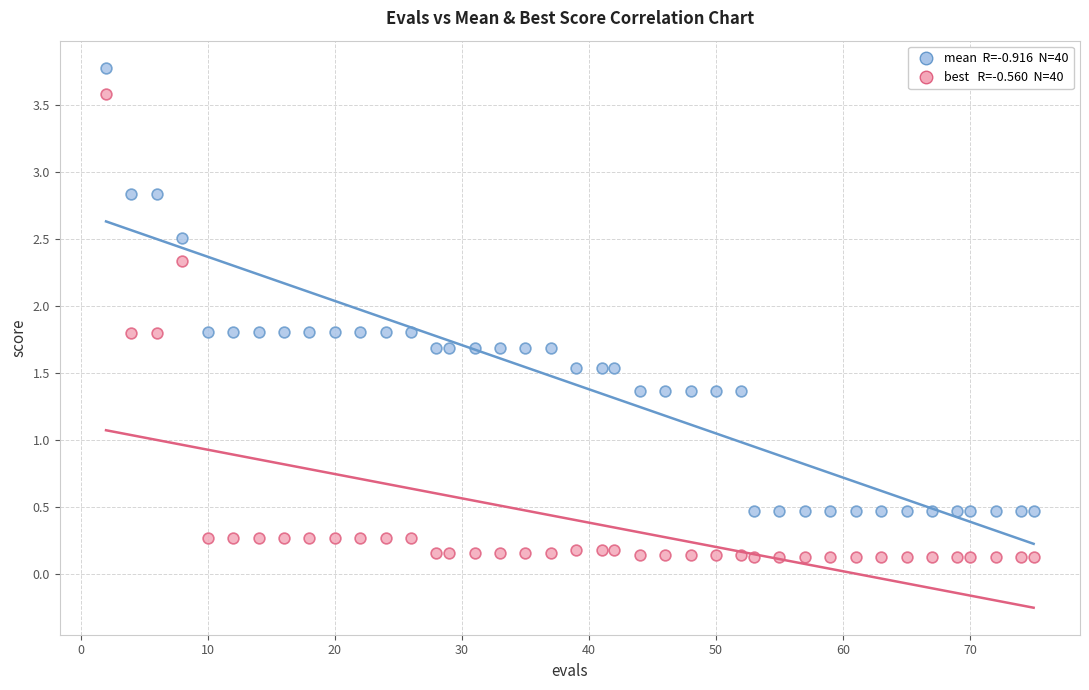

Across all data points, what is the range of Y values (max minus min)?

3.7